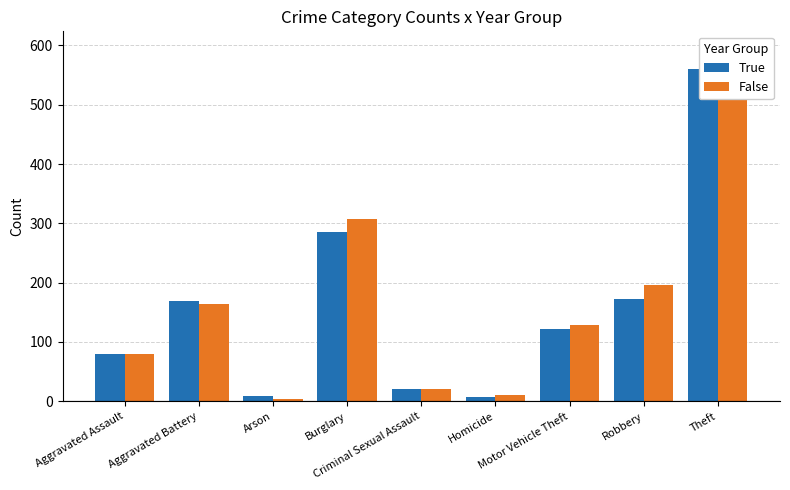

Which category has the lowest value in the False series?

Arson